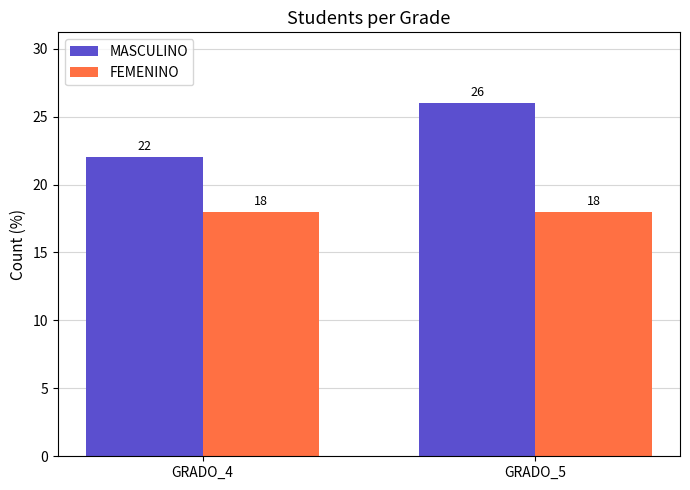

The MASCULINO series shows 26 at GRADO_5. True or false?

True